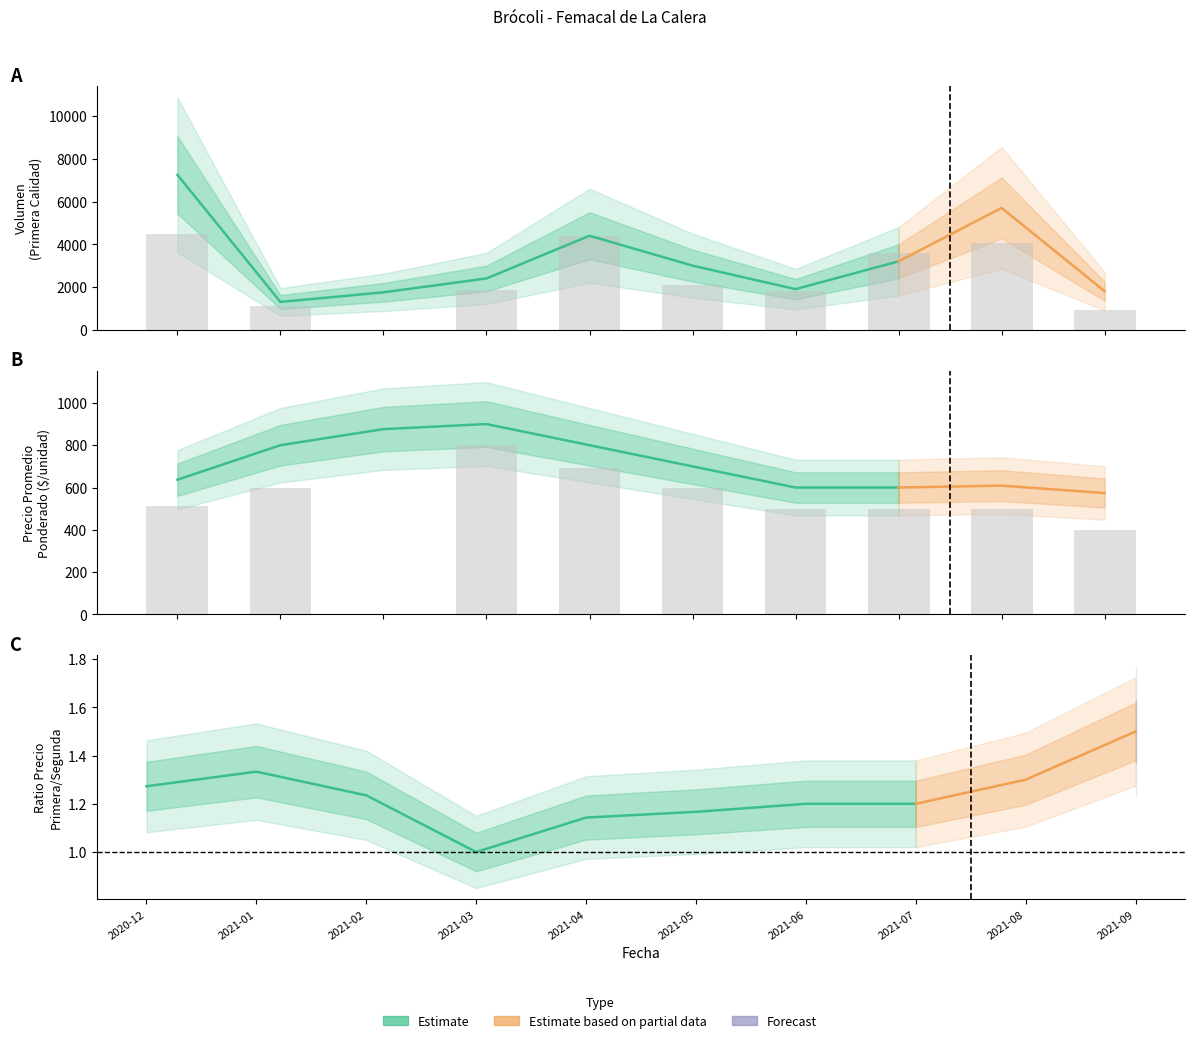

Which series has the largest total across all categories?

Primera_Volumen